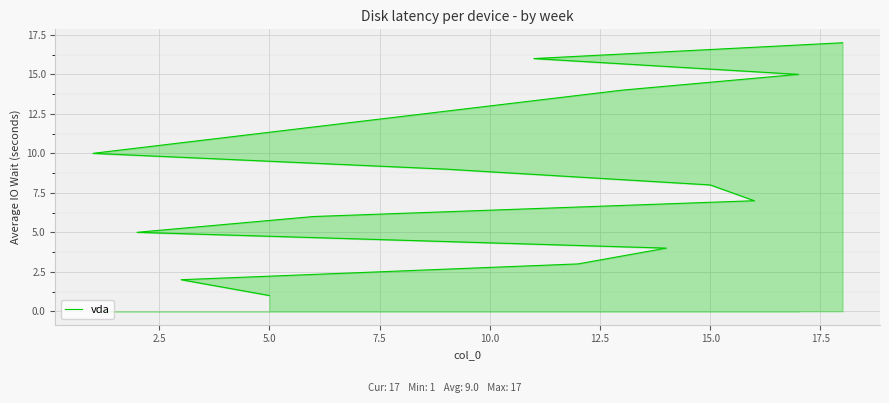

What is the average value?

9